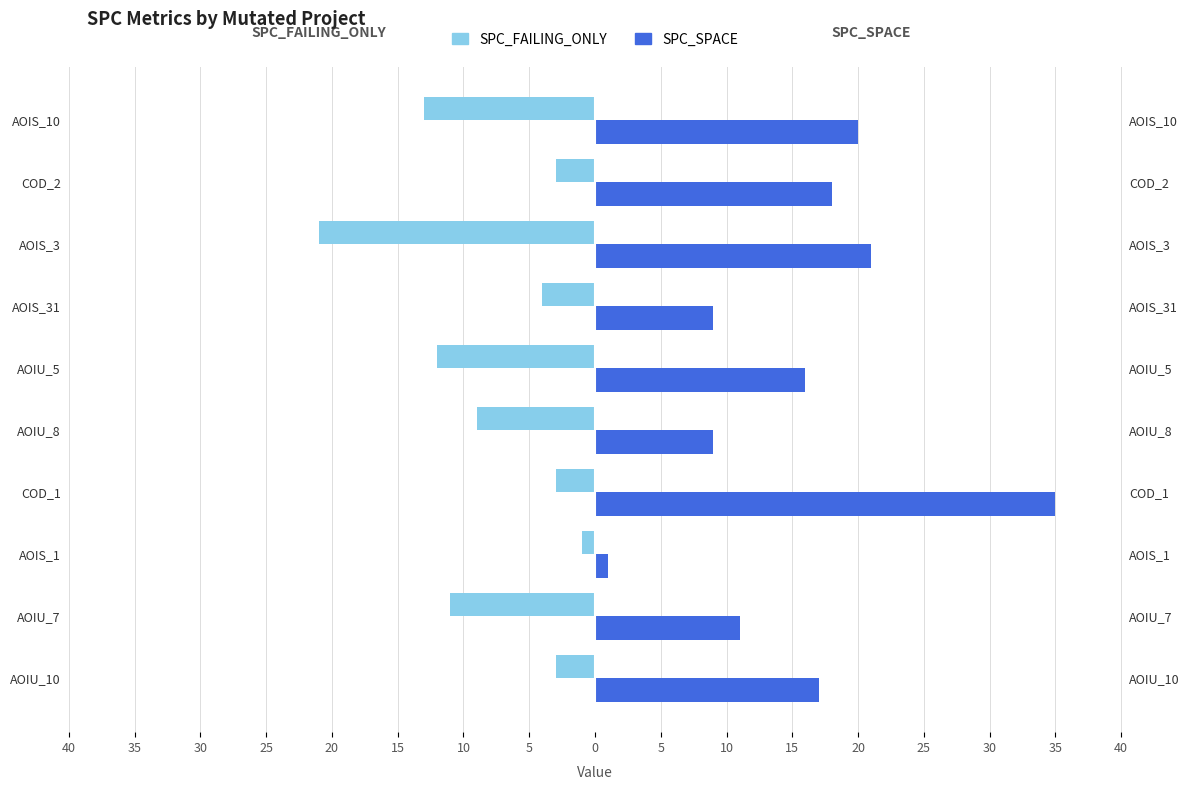

Rank the series by their average value, from lowest to highest.

SPC_FAILING_ONLY, SPC_SPACE